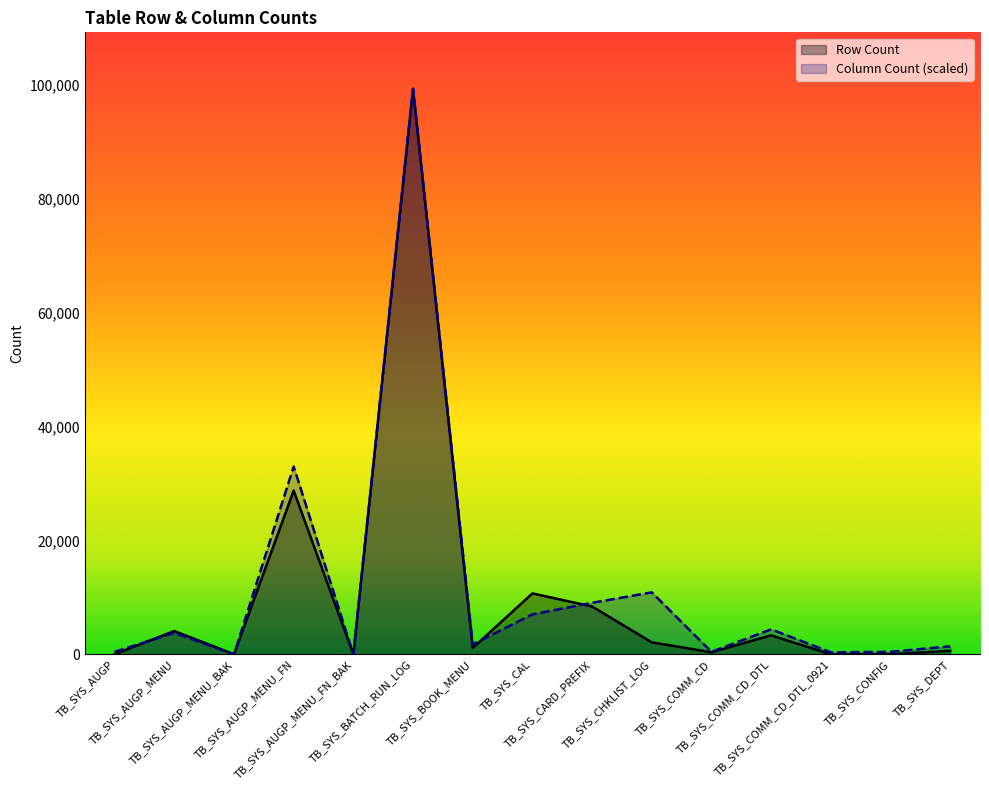

Does the chart display data point markers on the line(s)?

No